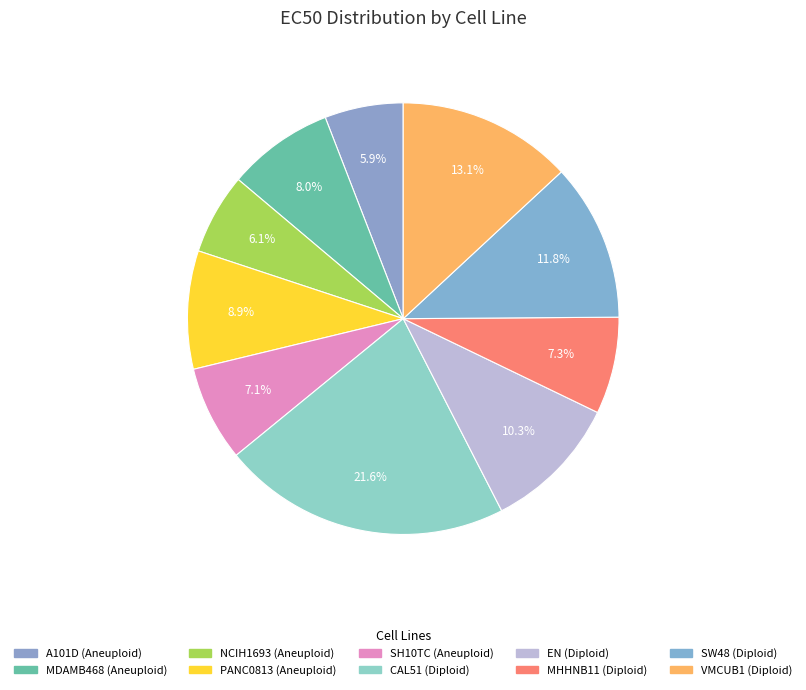

How many slices are in this pie chart?

10